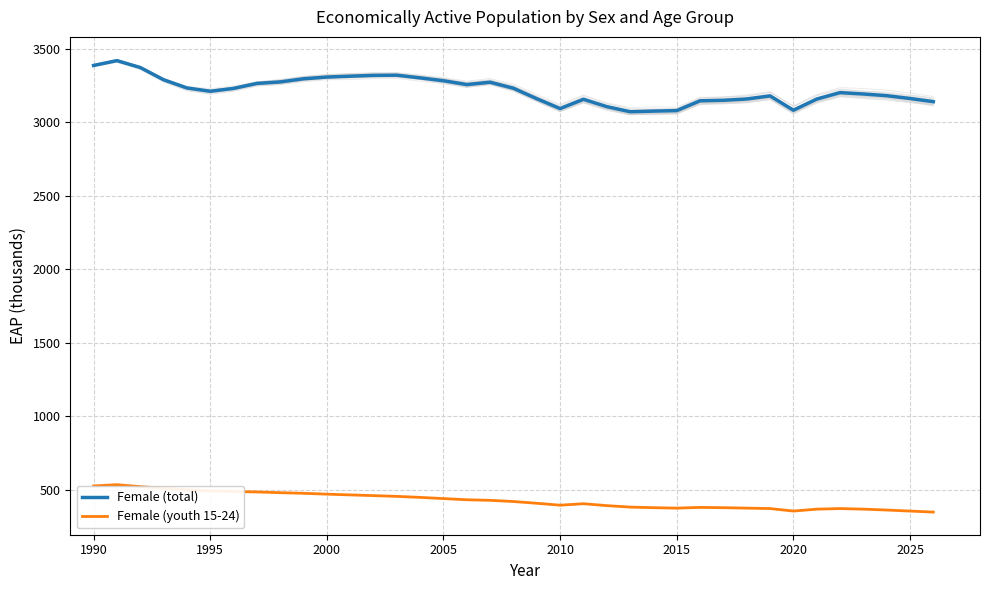

Reading right to left, what are all the values shown in this chart?

Female (total): 3141.4	3162.9	3182.1	3193.7	3203.0	3159.1	3083.2	3180.7	3159.6	3150.8	3147.4	3080.6	3077.0	3072.9	3107.6	3157.6	3094.5	3161.5	3232.7	3273.6	3257.8	3283.9	3303.2	3321.6	3320.2	3314.8	3308.9	3297.1	3275.8	3265.5	3231.5	3212.2	3234.8	3290.6	3373.7	3420.7	3387.8
Female (youth 15-24): 348.0	355.0	362.0	368.0	372.0	368.0	355.0	372.0	375.0	378.0	380.0	375.0	378.0	382.0	392.0	405.0	395.0	408.0	420.0	428.0	432.0	440.0	448.0	455.0	460.0	465.0	470.0	476.0	480.0	485.0	488.0	492.0	500.0	510.0	521.1	534.5	525.9